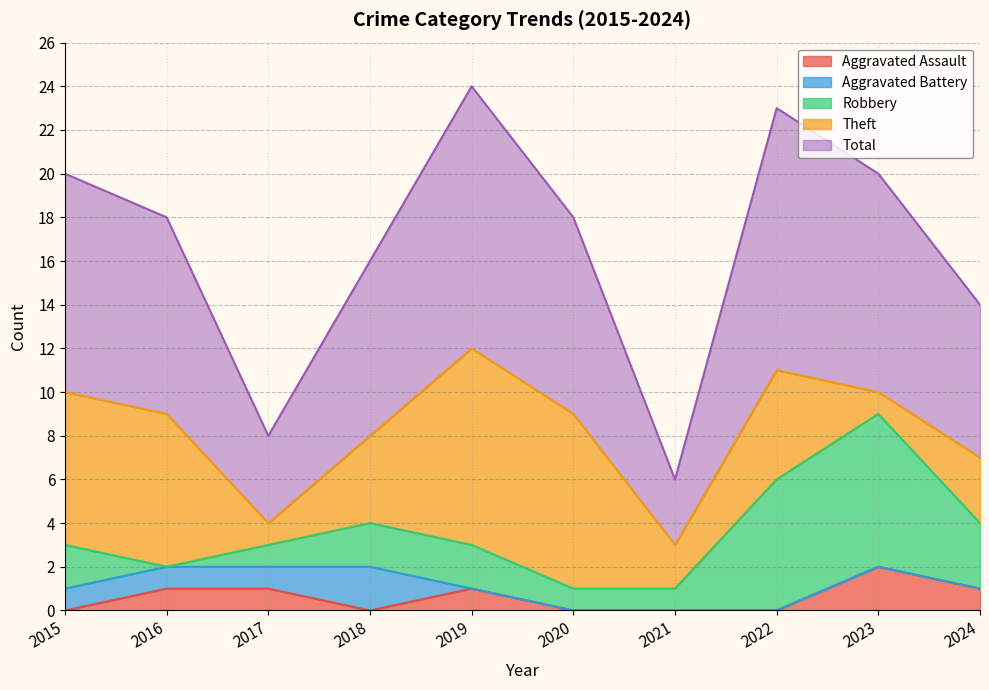

Between which two adjacent categories do Aggravated Assault and Theft first intersect?

2022 and 2023